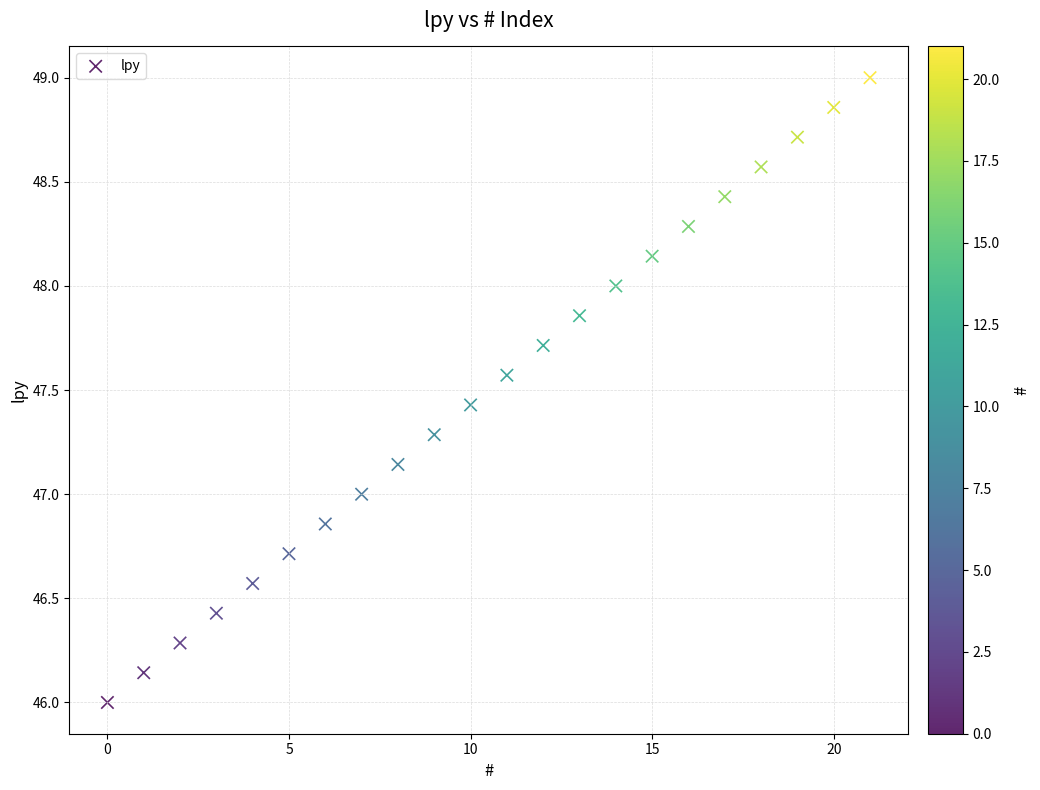

What is the range of Y values (max minus min)?

3.0